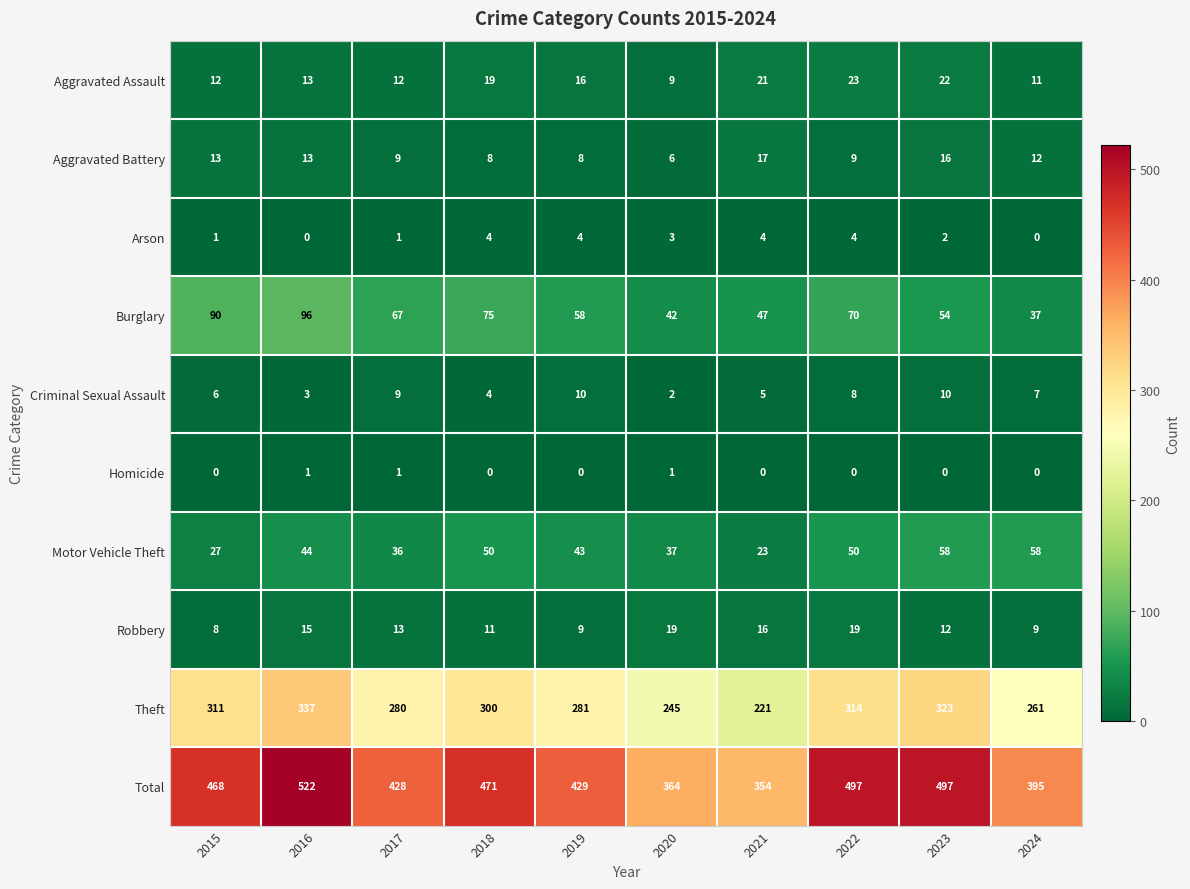

Which category has the highest value across all series?

2016